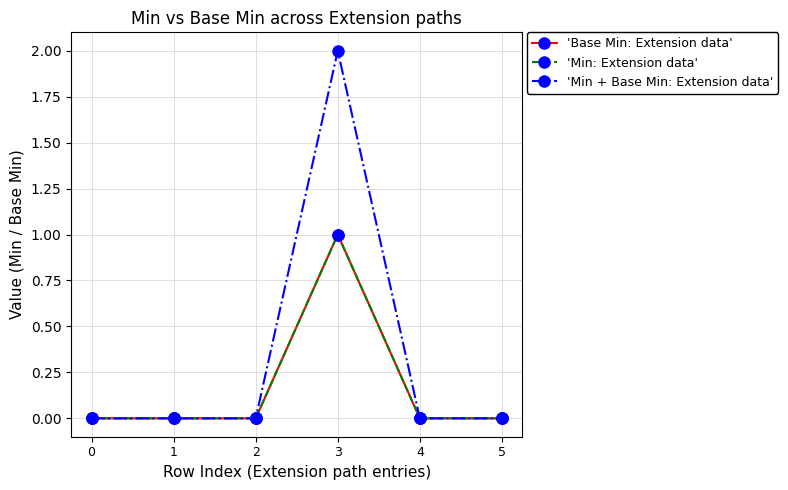

At how many categories does at least one series exceed 0?

1